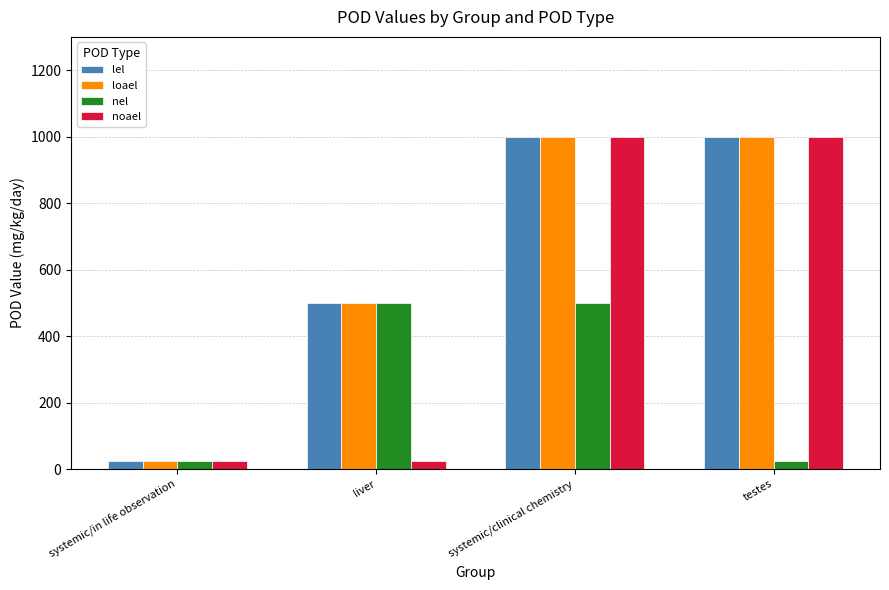

What is the total value across all series at systemic/clinical chemistry?

3500